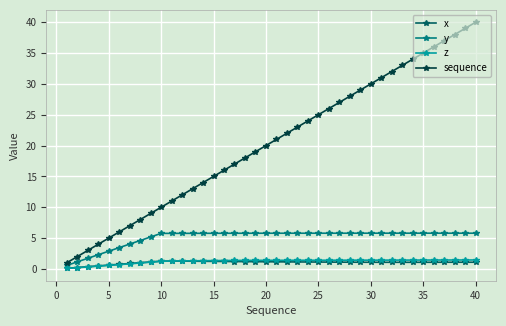

True or false: sequence and x intersect in this chart.

False